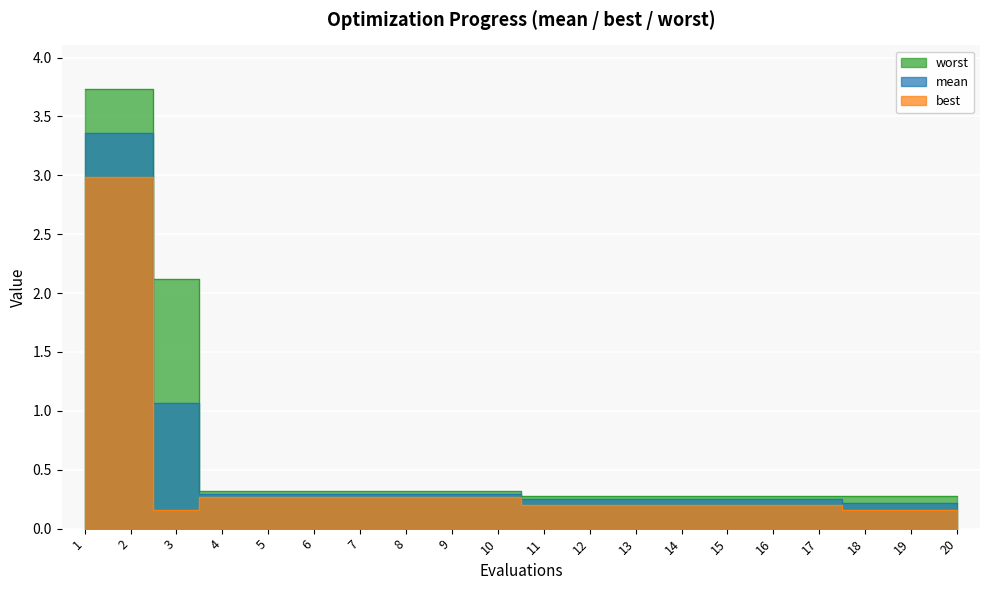

List the series in order of their peak value, highest first.

worst, mean, best